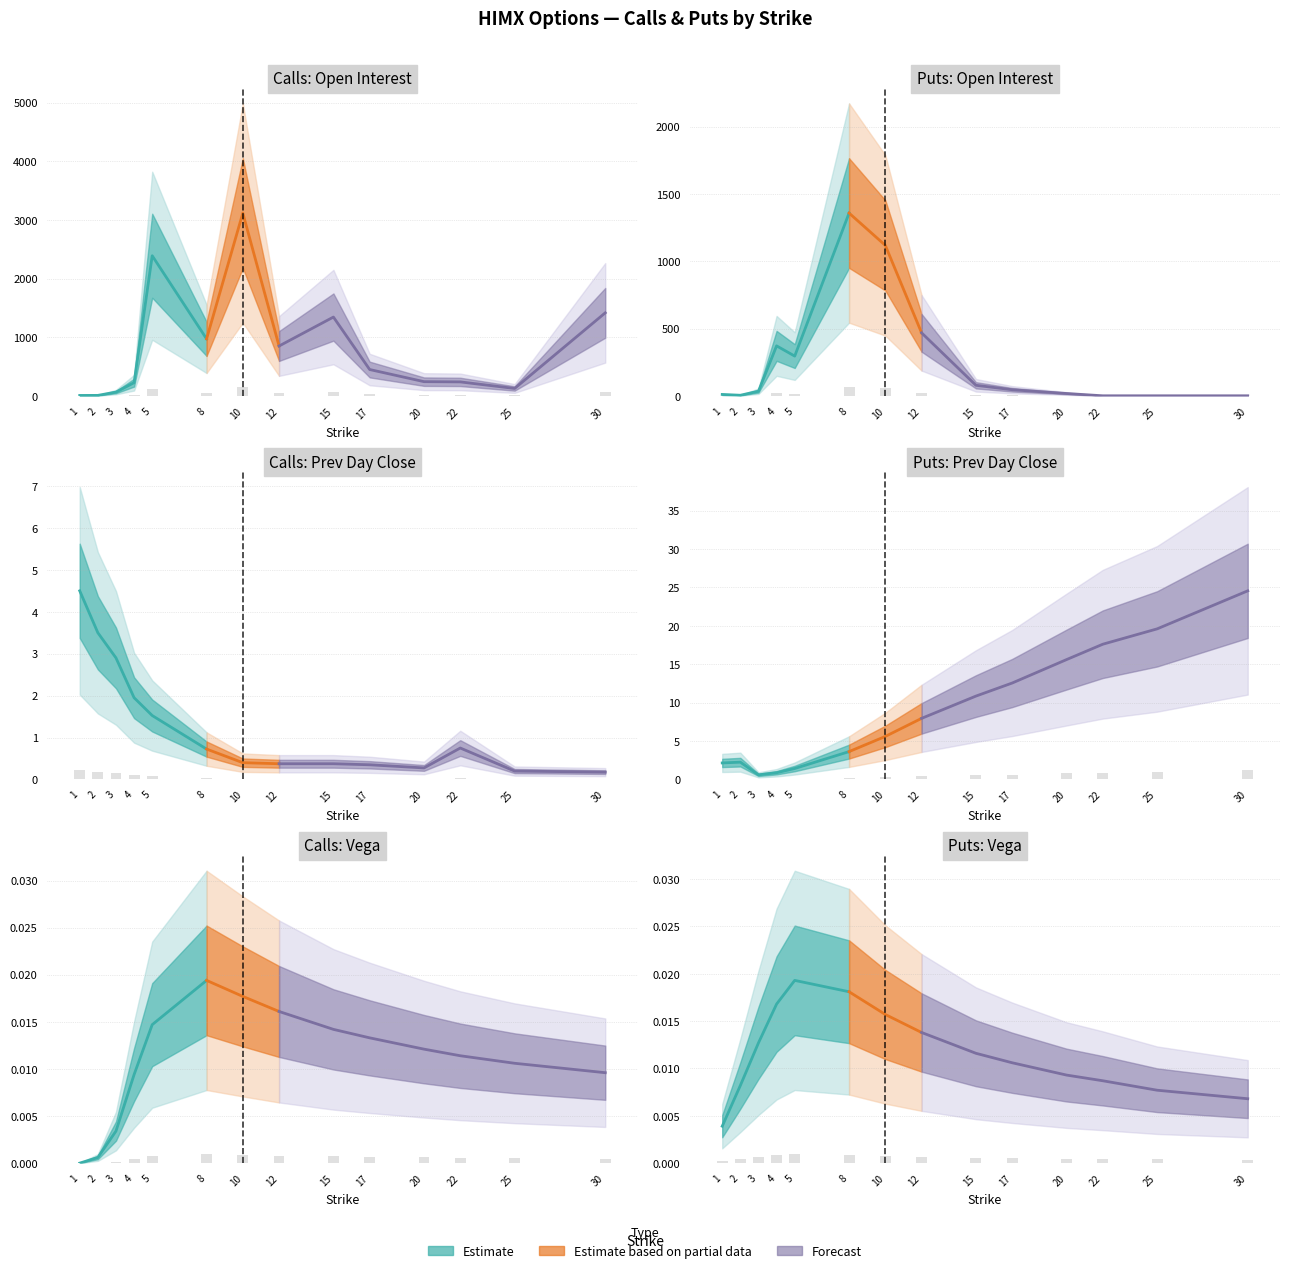

Rank the categories by prev_day_close_P value from lowest to highest.

3, 4, 5, 1, 2, 8, 10, 12, 15, 17, 20, 22, 25, 30